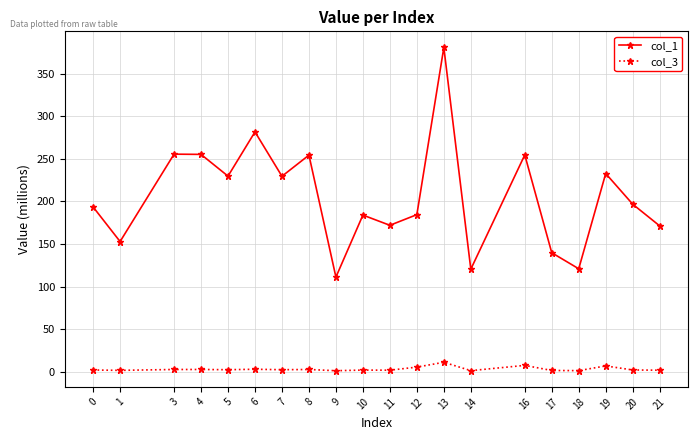

True or false: col_3 and col_1 cross at least once.

False